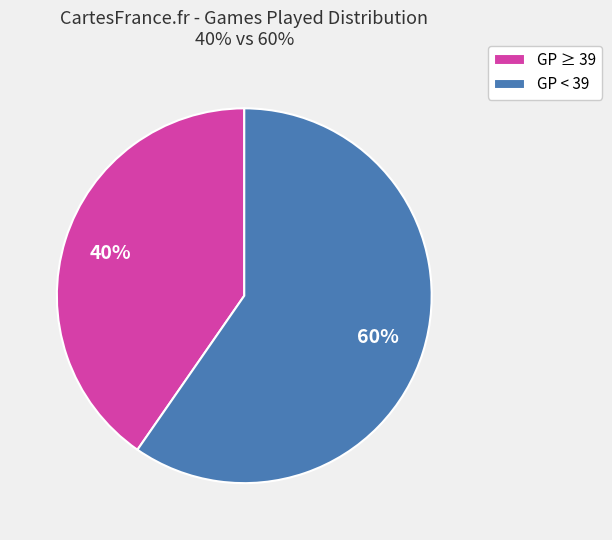

What is the largest slice in the pie chart?

GP < 39